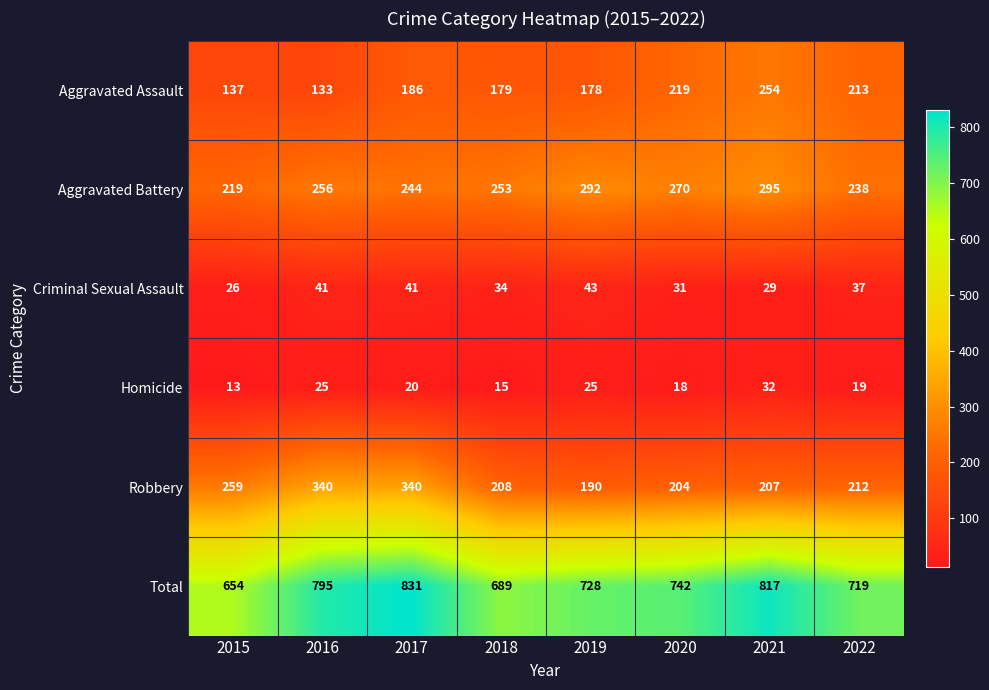

True or false: Aggravated Assault has a value of 129 at 2017.

False